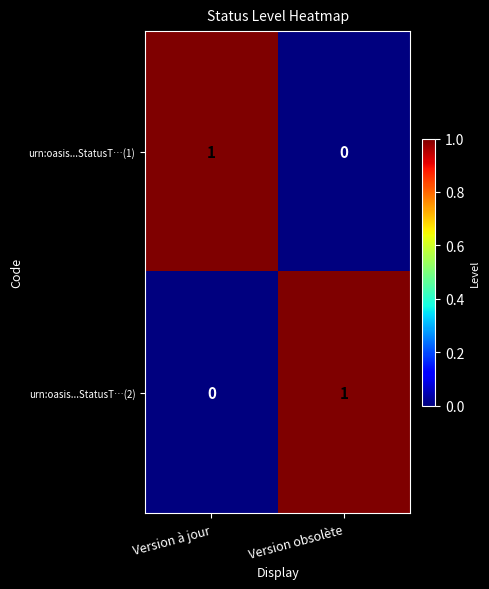

The value of urn:oasis...StatusT…(1) at Version à jour is 0. True or false?

False